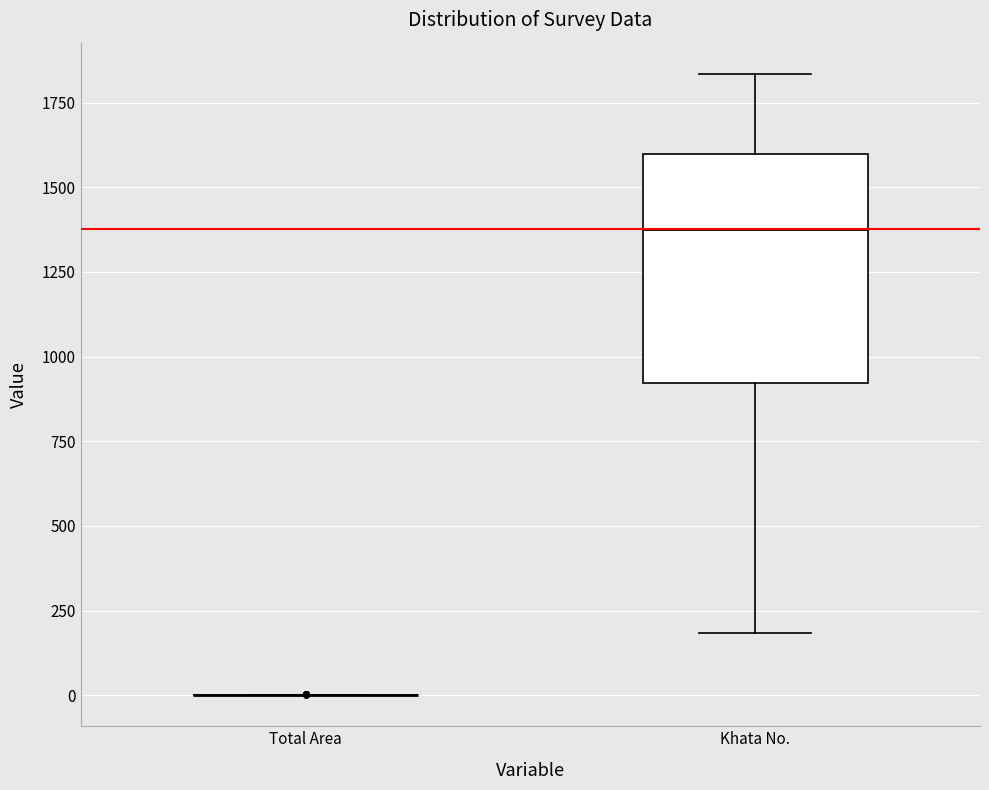

Where does the median line of the box for Khata No. sit on the y-axis? The values are not printed on the chart, so give them approximately, as read against the axis.

1400